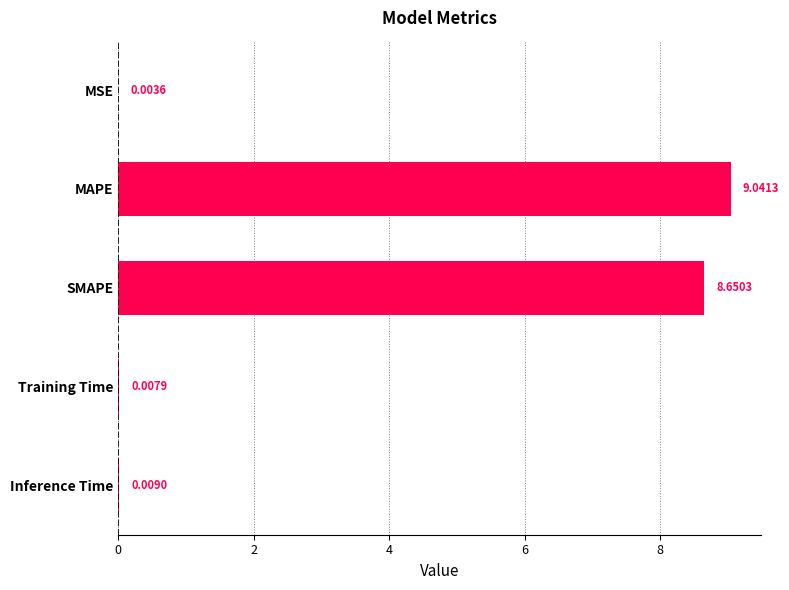

Where is the data nearest to the value 4?

Inference Time